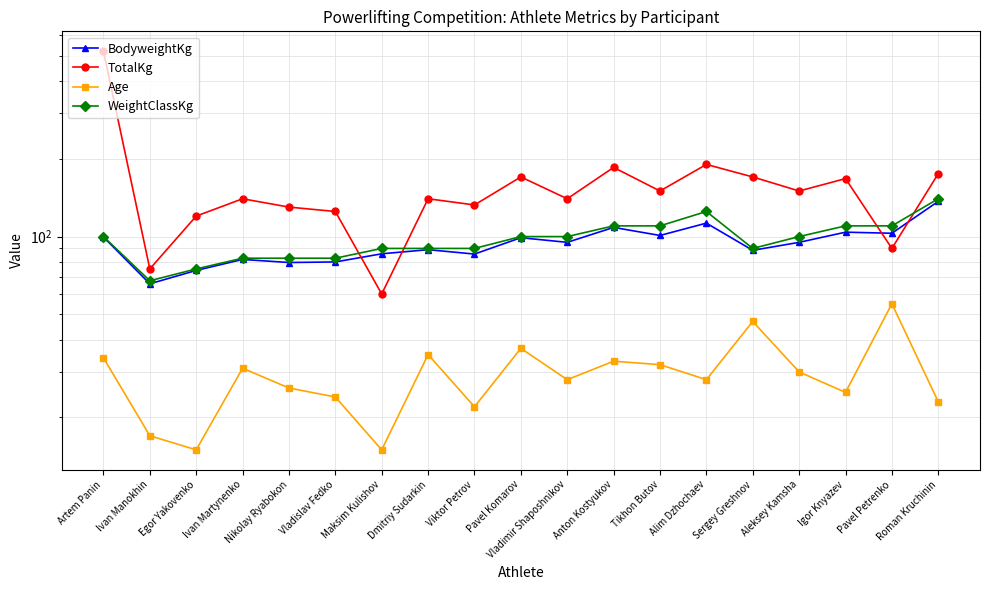

At how many categories does at least one series exceed 404?

1